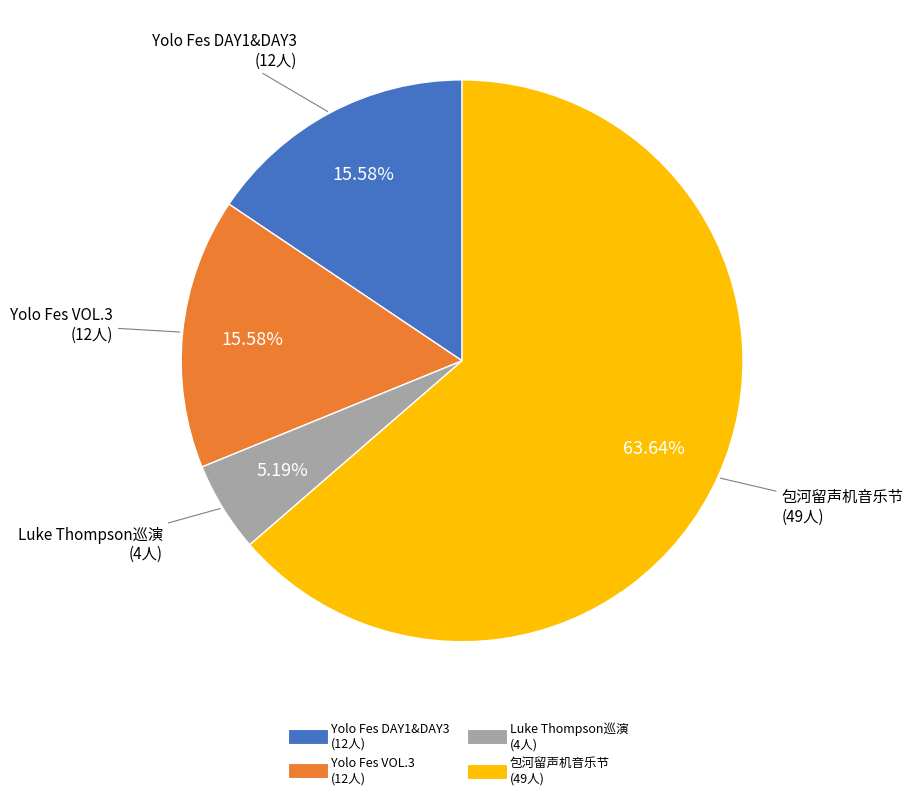

How many slices are in this pie chart?

4